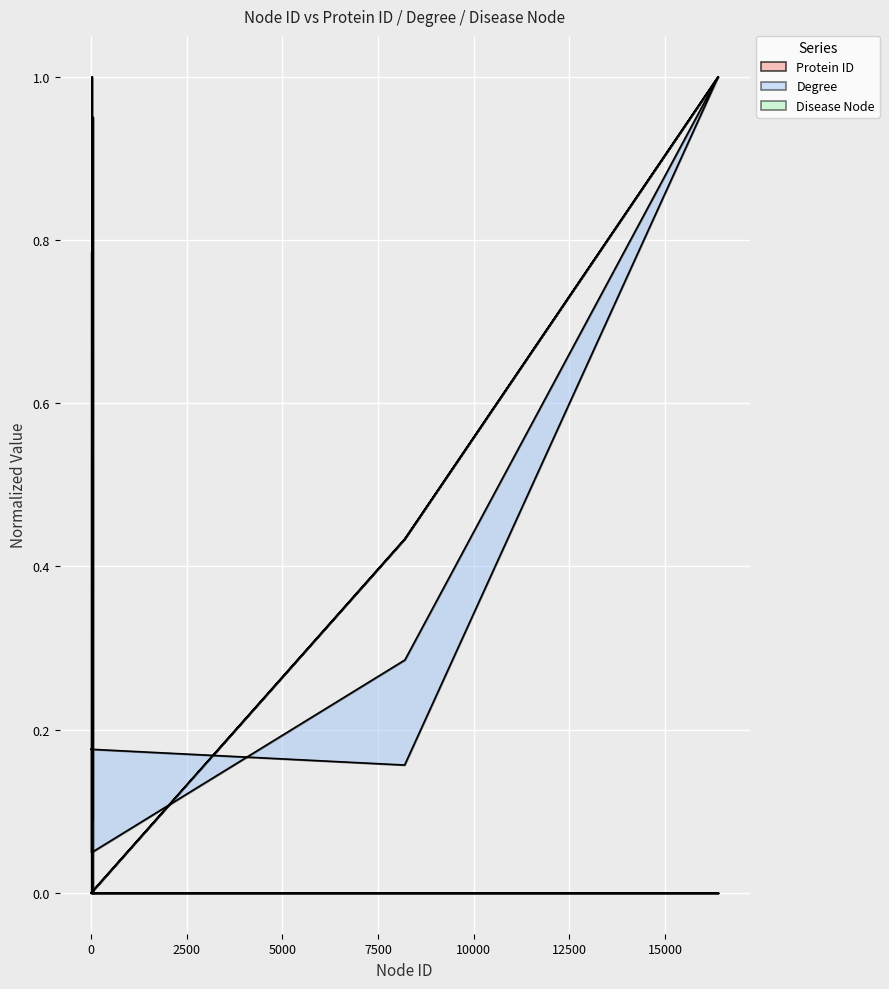

Reading left to right, extract all data points from this chart.

Protein ID: 1=0.0	8195=0.4	16388=1.0	8202=0.4	13=0.0	20=0.0	22=0.0	25=0.0	26=0.0	29=0.0	30=0.0	31=0.0	33=0.0	34=0.0	42=0.0	44=0.0	45=0.0	51=0.0	53=0.0	59=0.0
Degree: 1=0.2	8195=0.2	16388=1.0	8202=0.3	13=0.0	20=0.8	22=0.1	25=0.1	26=0.1	29=0.1	30=0.0	31=0.1	33=0.1	34=0.1	42=0.0	44=0.0	45=0.1	51=0.4	53=1.0	59=0.1
Disease Node: 1=0.0	8195=0.0	16388=0.0	8202=0.0	13=0.0	20=0.0	22=0.0	25=0.0	26=0.0	29=0.0	30=1.0	31=0.0	33=0.0	34=0.0	42=0.0	44=0.0	45=0.0	51=0.0	53=0.0	59=0.0